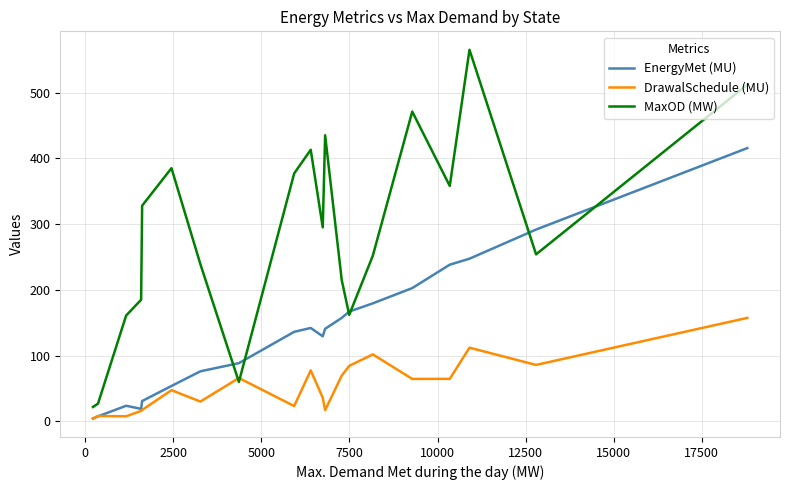

Is this an area chart (filled region under the line)?

No